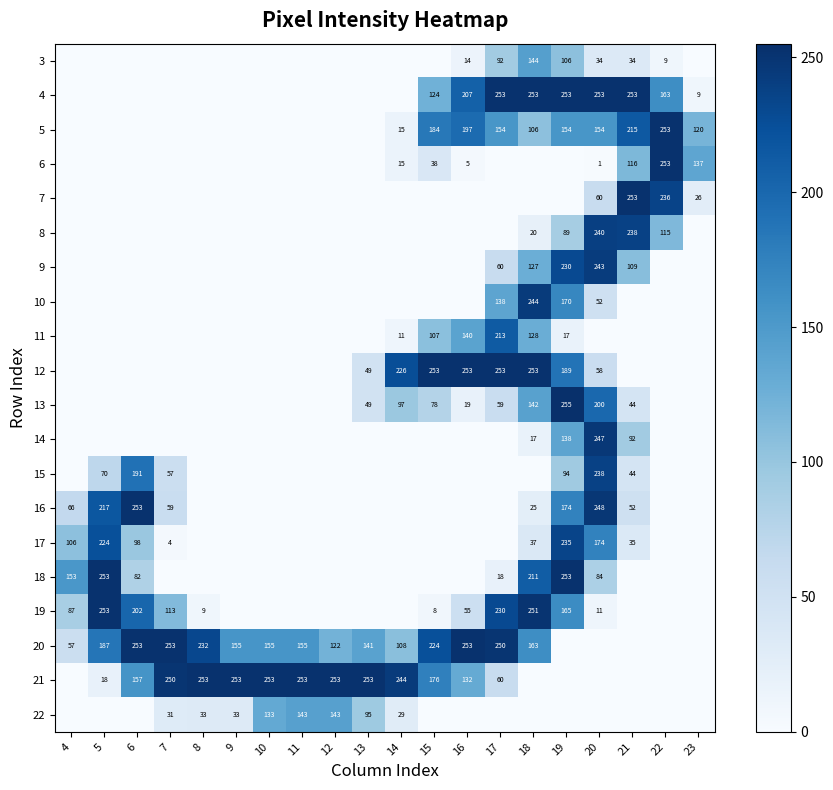

The 12 series shows 58 at 20. True or false?

True